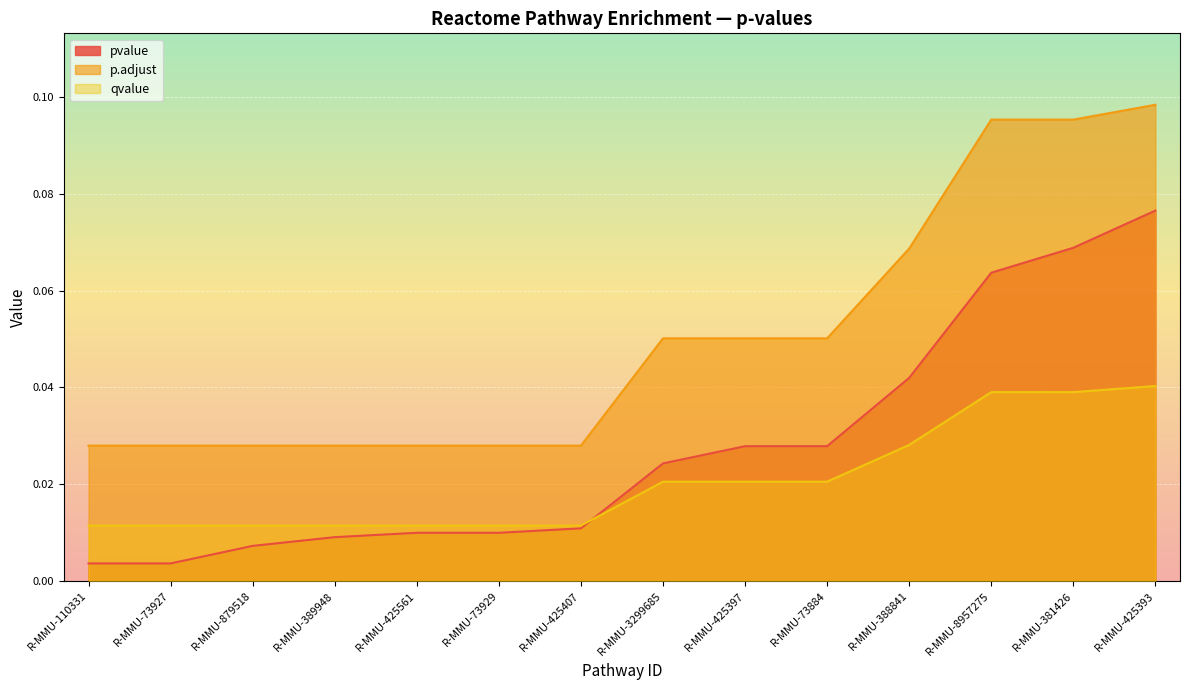

What is the highest value of the p.adjust series?

0.1